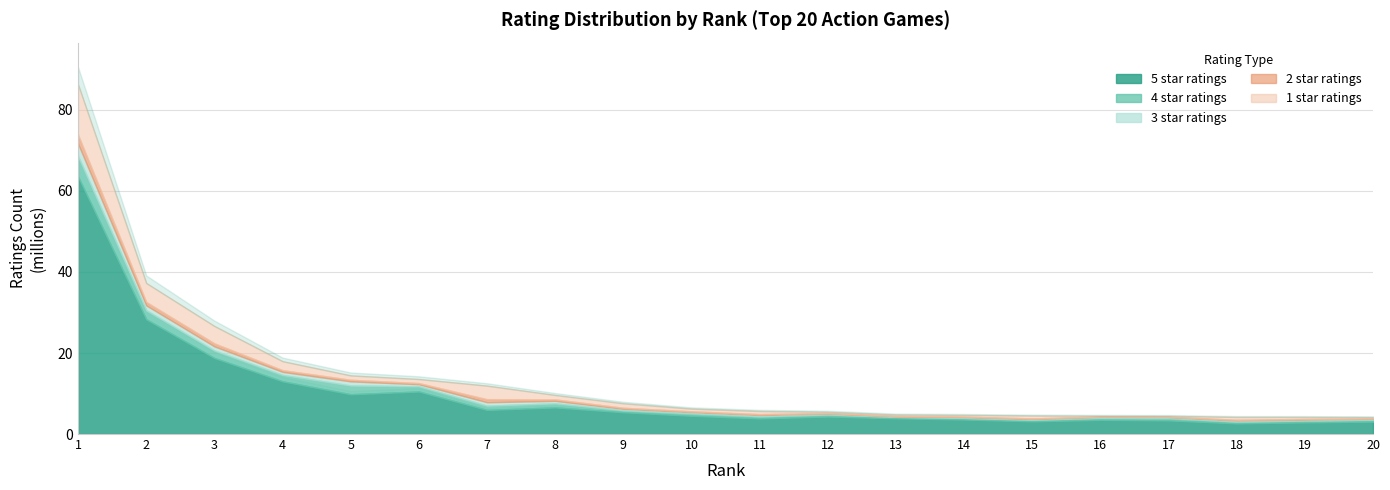

Reading right to left, extract all data points from this chart.

total ratings: 4159837	4215808	4221389	4464668	4496723	4564398	4710639	4801658	5471344	5681934	6268377	7578630	9633929	11936964	13572148	14464235	17971552	26663595	37276732	86273129
5 star ratings: 3073534	2874353	2634036	3379550	3497817	3142312	3581634	3884644	4319351	3866308	4509647	5382545	6579369	5954262	10501443	9827328	13018610	18777988	28339753	63546766
4 star ratings: 463932	457806	450688	576816	518453	386513	397794	365380	514574	527159	605510	500696	991341	1041297	1274162	2124154	1552950	1812094	2164478	4949507
3 star ratings: 205166	254154	267931	234463	223009	204843	200800	135150	229990	326294	319332	351523	614643	853099	517273	1047741	774012	1050600	1253185	3158756
2 star ratings: 103198	136153	164087	68644	72115	111645	116460	65422	98901	186593	167792	238986	349003	719378	268489	380670	406184	713912	809821	2122183
1 star ratings: 314004	493340	704645	205194	185328	719082	413948	351059	308525	775578	666094	1104879	1099571	3368926	1010778	1084340	2219794	4308998	4709492	12495915